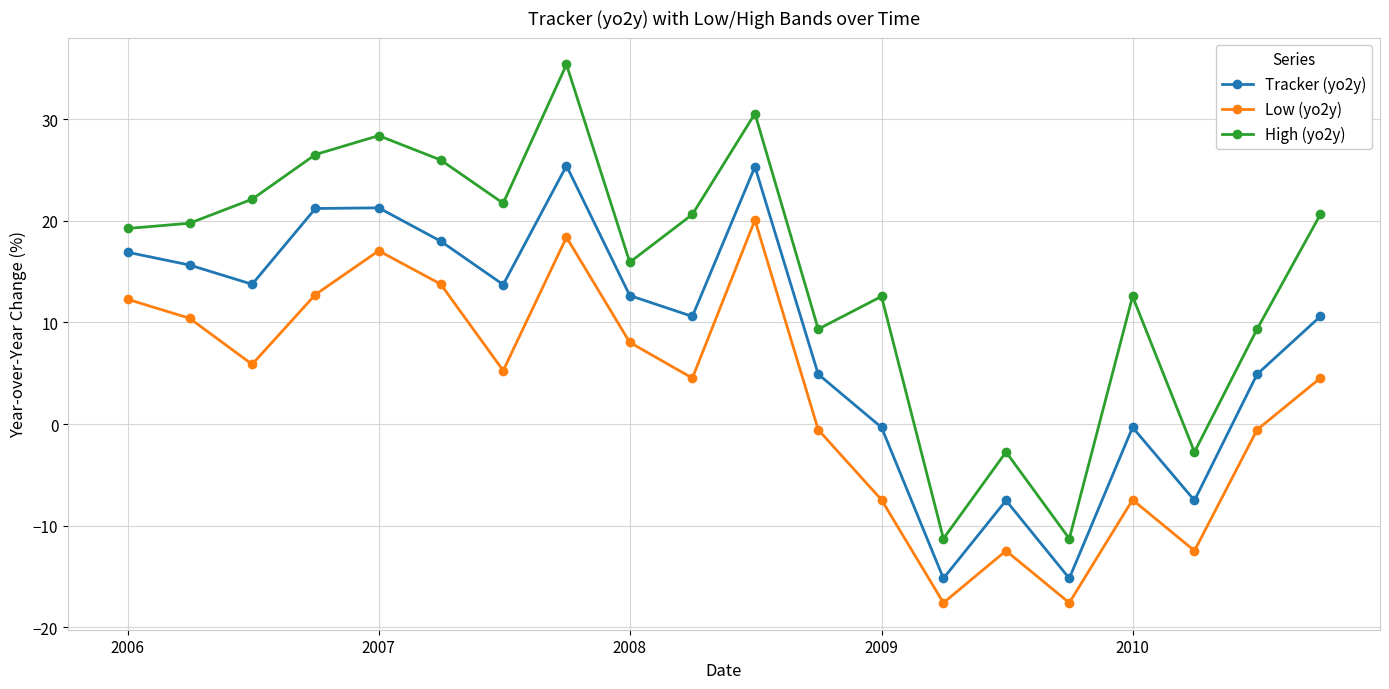

What is the difference between the maximum and second lowest values in the Low (yo2y) series?

37.7